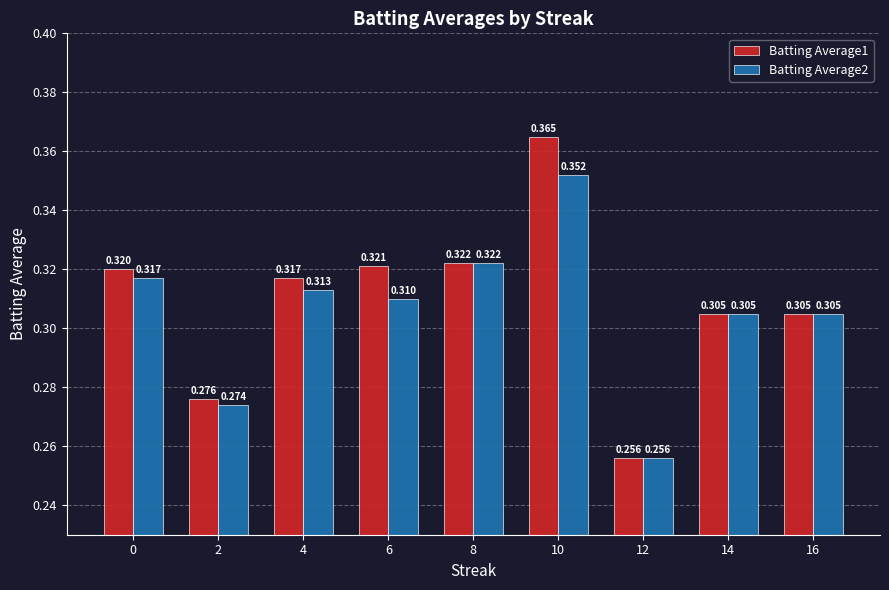

What is the average value of the Batting Average2 series?

0.3